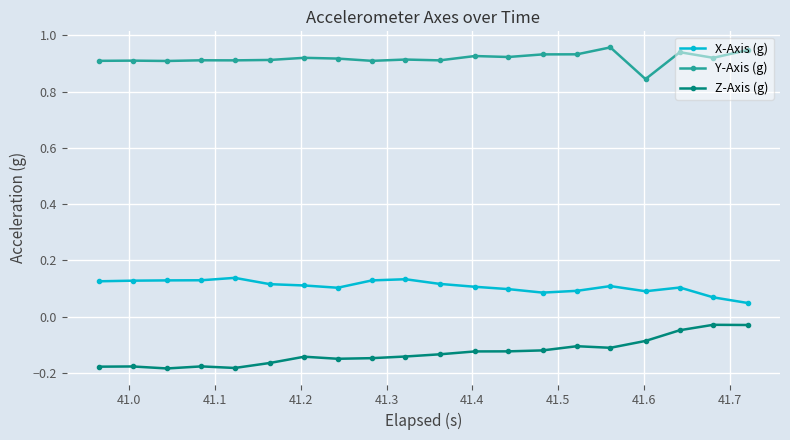

Which series has the widest spread of values?

Z-Axis (g)